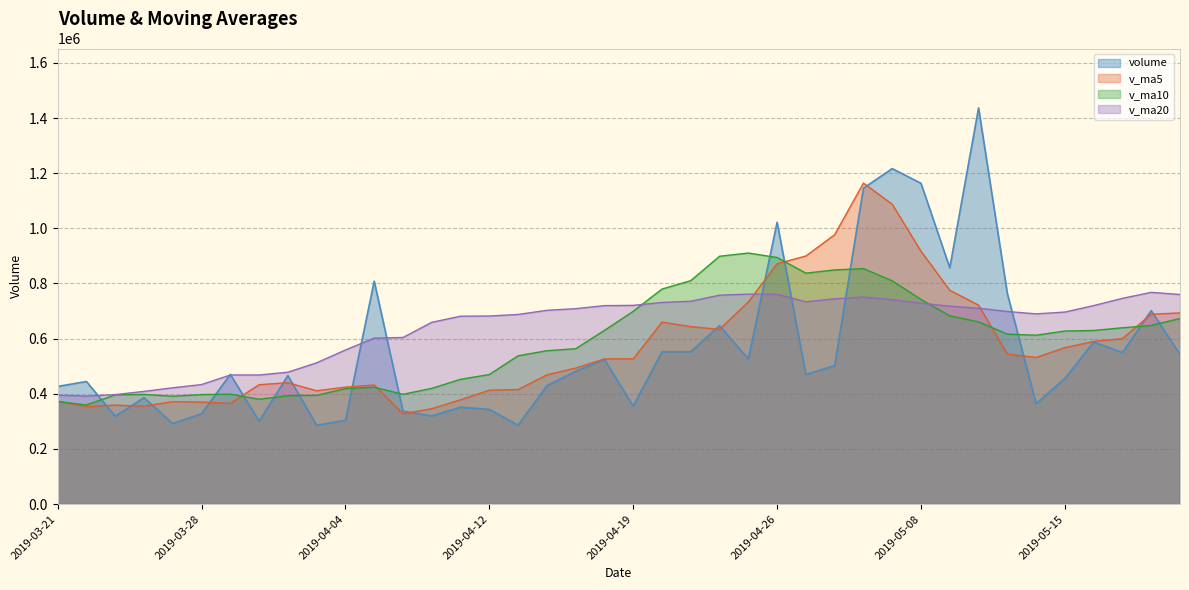

Is the value of volume at 2019-05-20 greater than the value of v_ma20 at 2019-05-15?

Yes